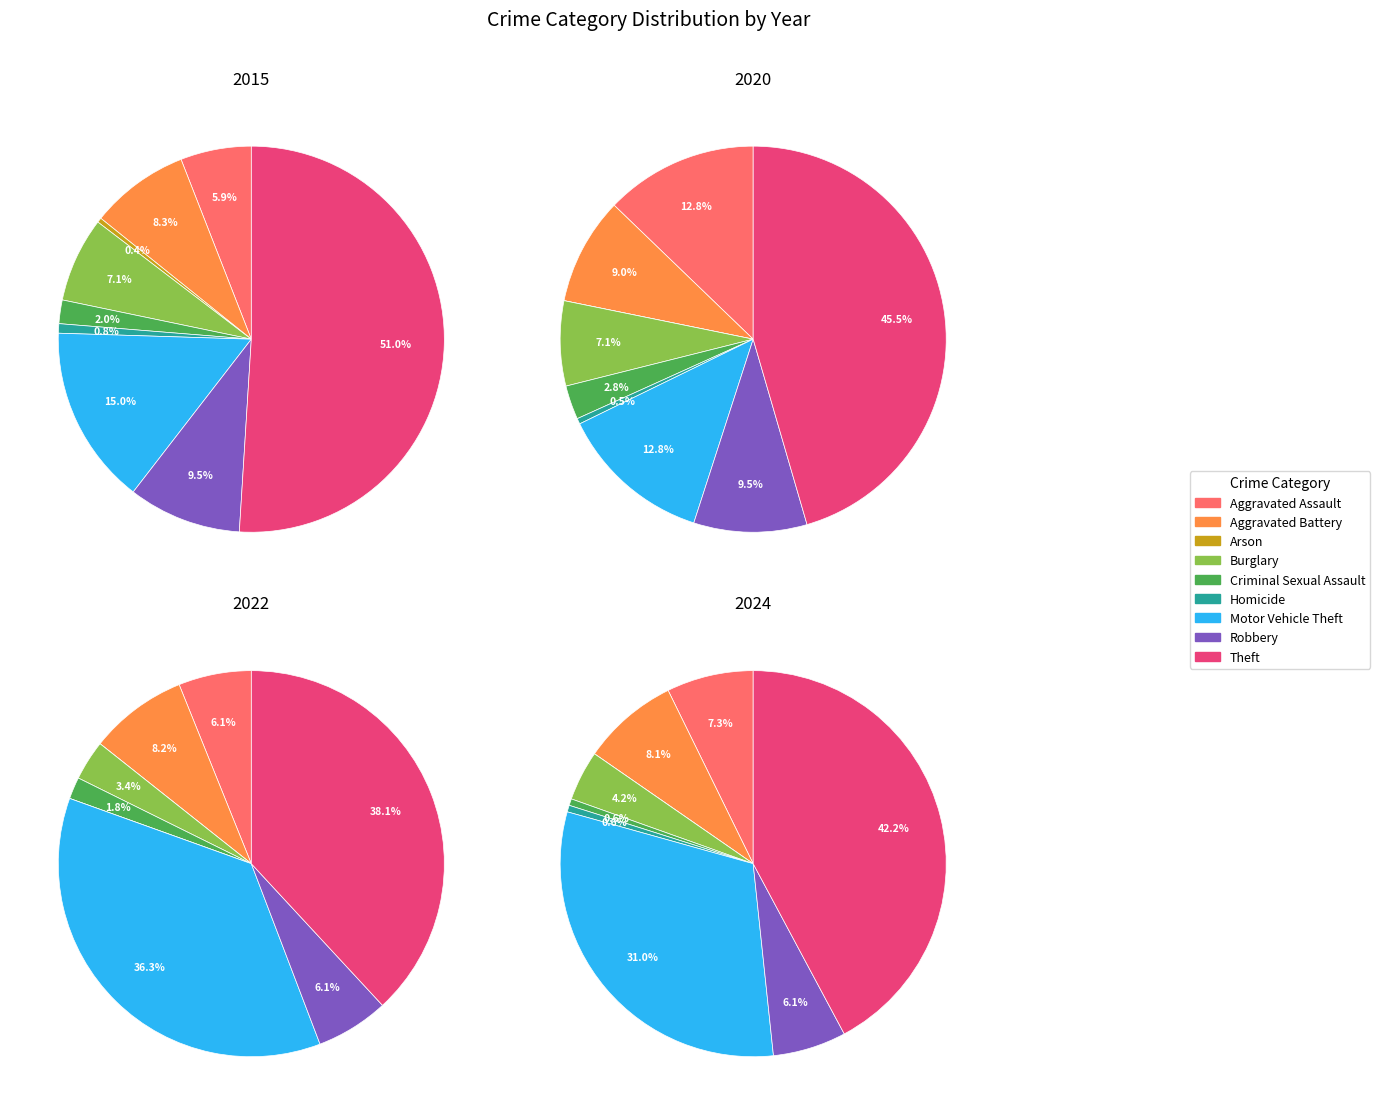

True or false: 4 accounts for 1% of the total.

False